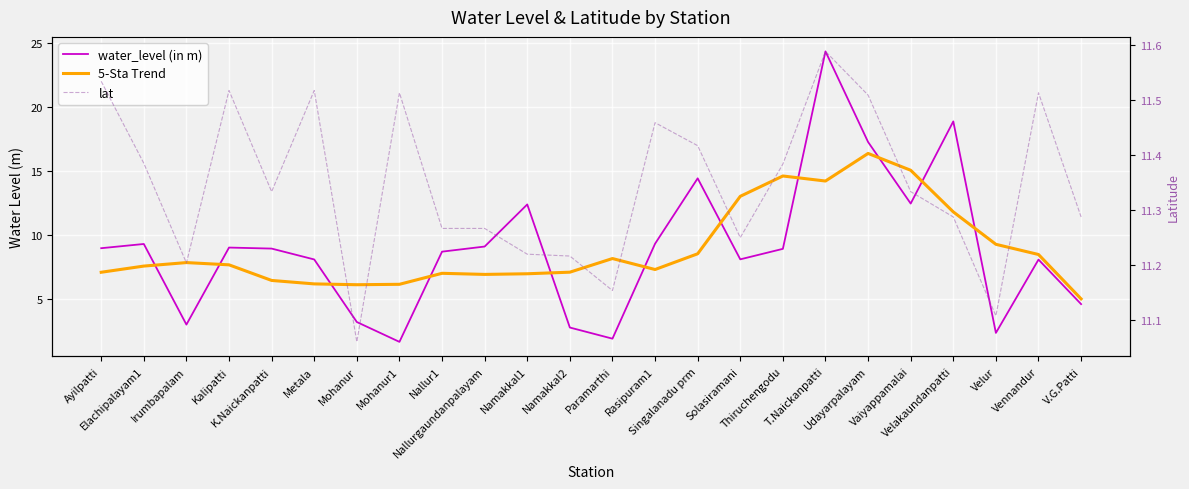

What value does the lat series have at Nallurgaundanpalayam?

11.3